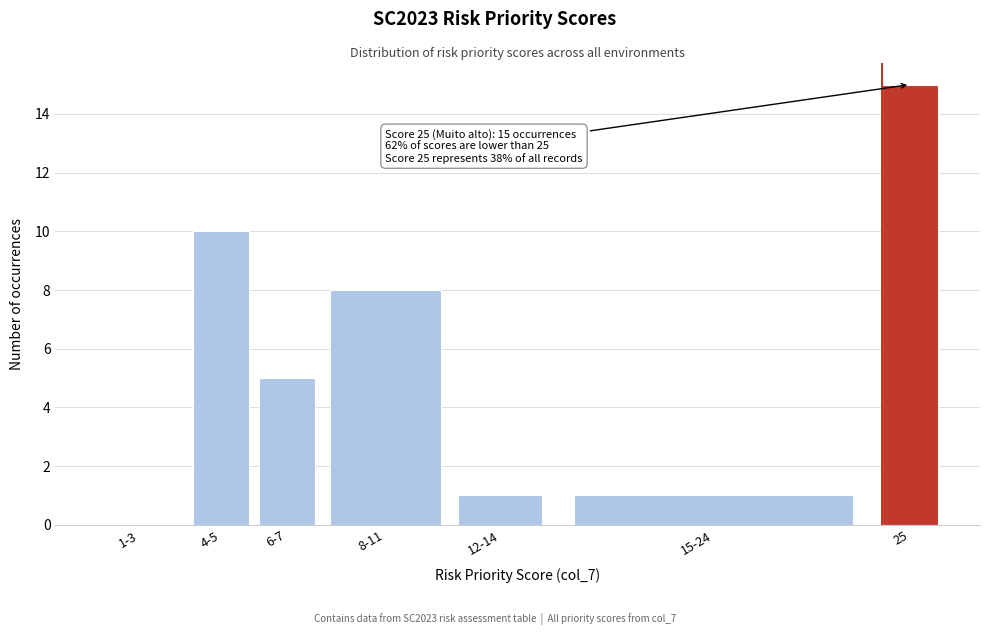

Reading left to right, transcribe all the data shown in this chart.

1-3=0	4-5=10	6-7=5	8-11=8	12-14=1	15-24=1	25=15